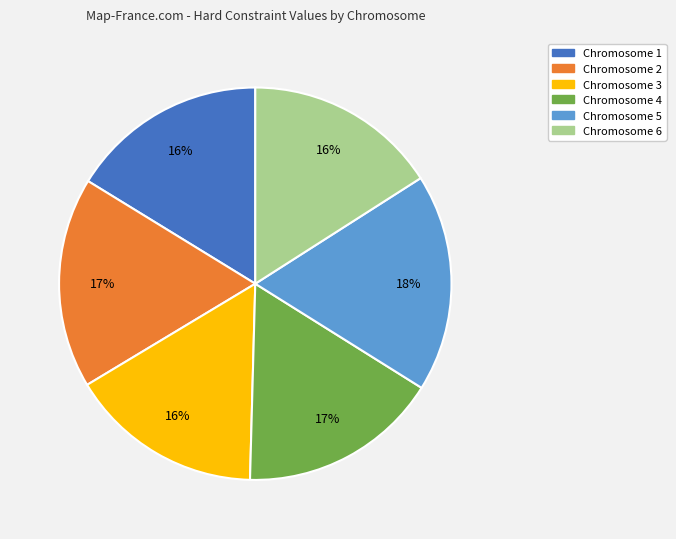

How many slices are in this pie chart?

6